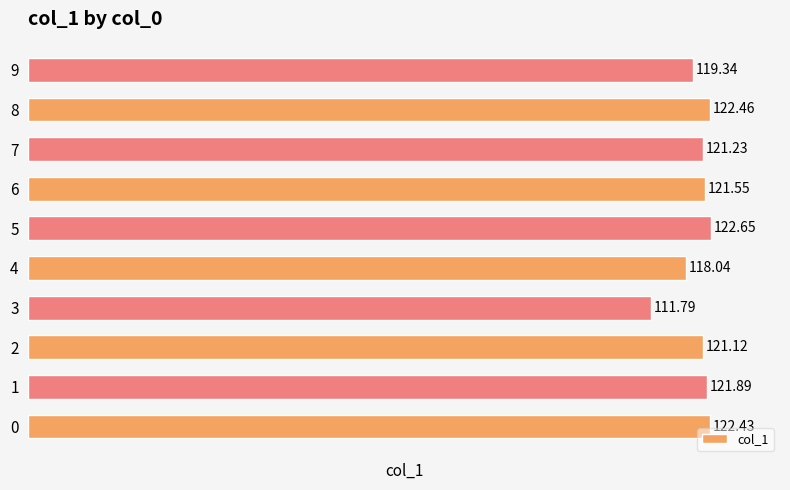

What is the sum of the values at 8 and 9?

241.8